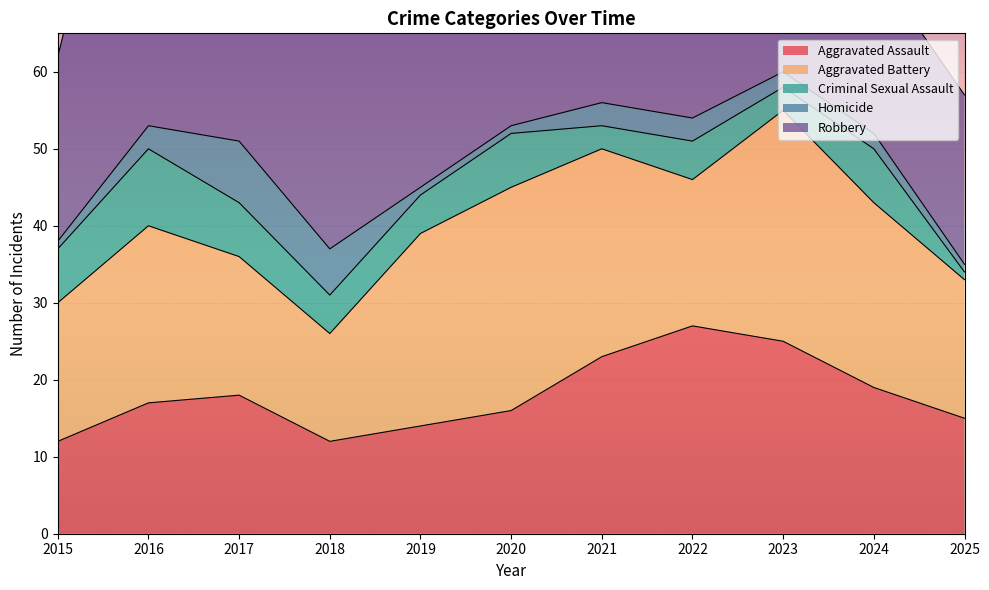

Which category has the highest value in the Aggravated Battery series?

2023